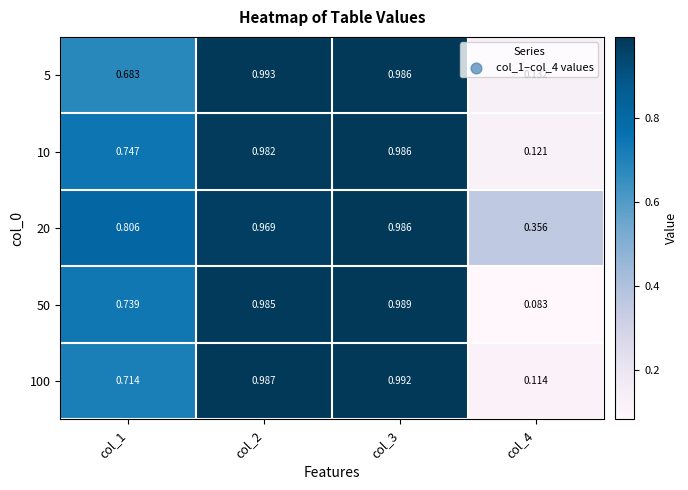

Is the value of 5 at col_4 greater than the value of 100 at col_1?

No